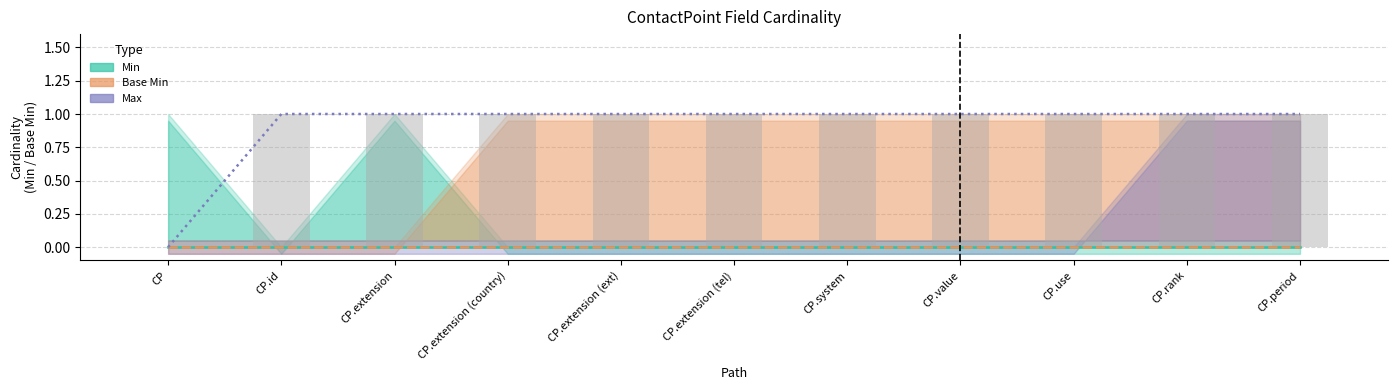

Which label corresponds to the largest value in the chart?

CP.id